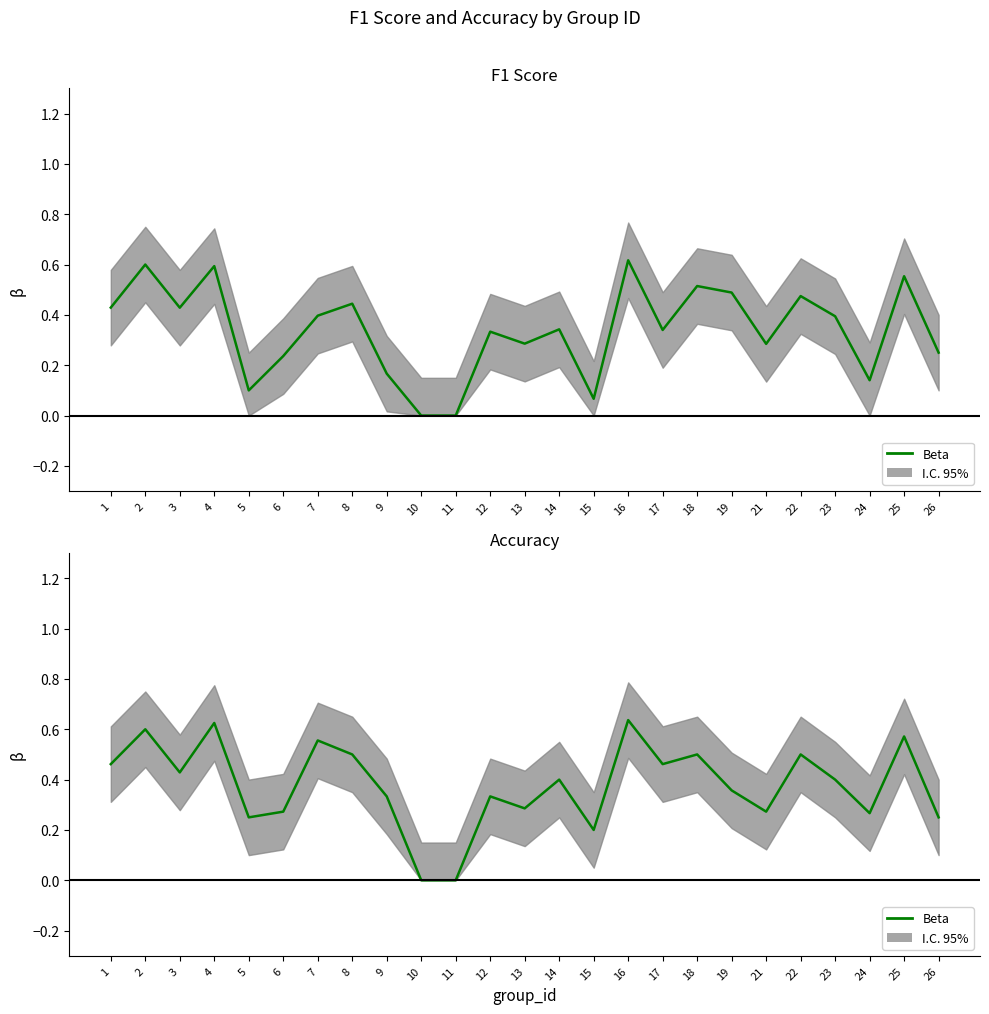

Between 25 and 10, which is larger?

25